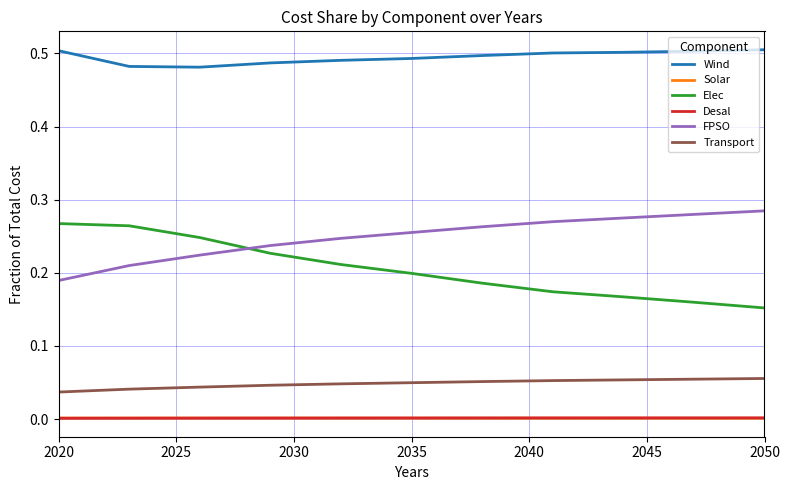

True or false: Transport and Desal intersect in this chart.

False